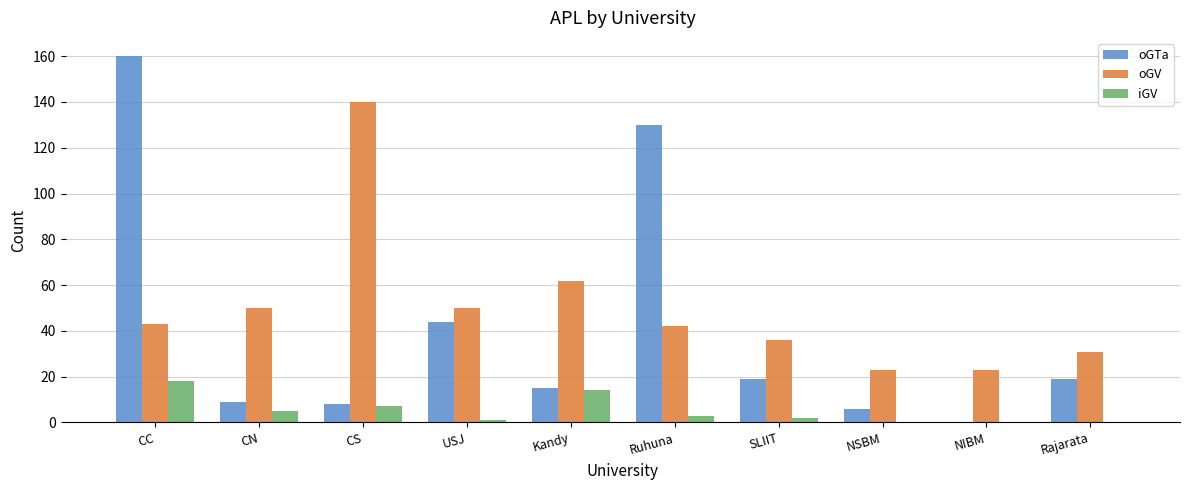

At which category does the chart reach its peak across all series?

CC